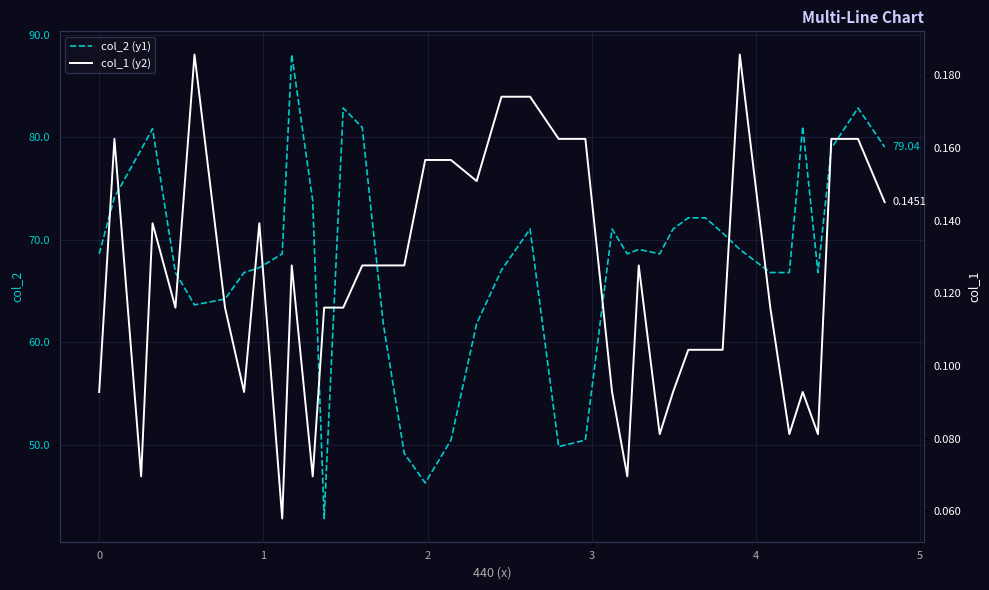

How many distinct data groups are displayed?

2